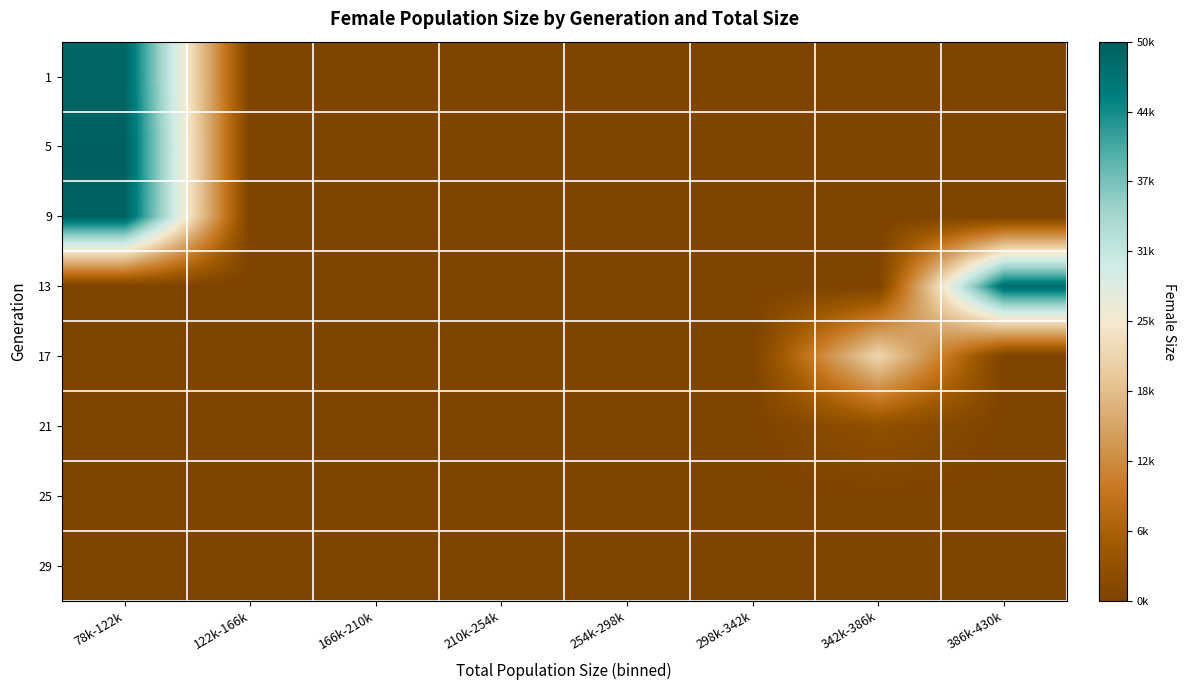

At which category is the sum across all series the highest?

78k-122k